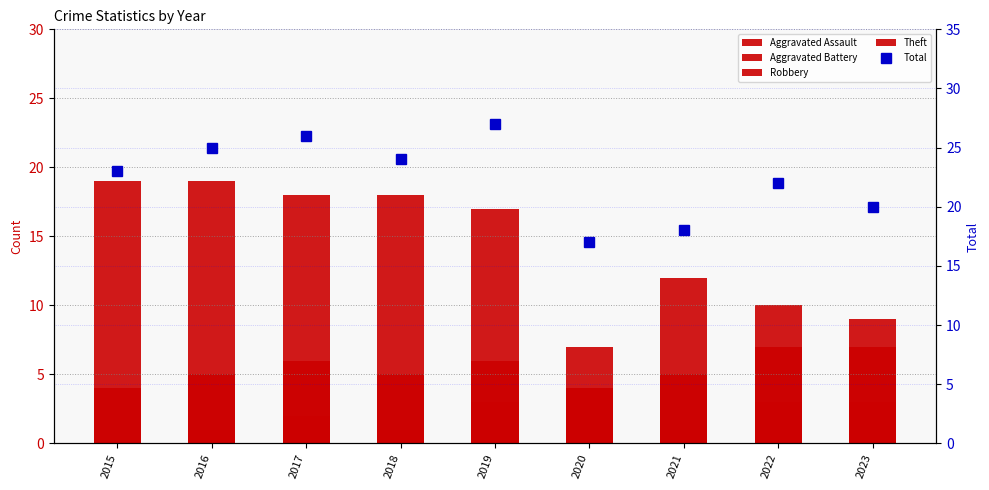

The Aggravated Battery series shows 1 at 2019. True or false?

True